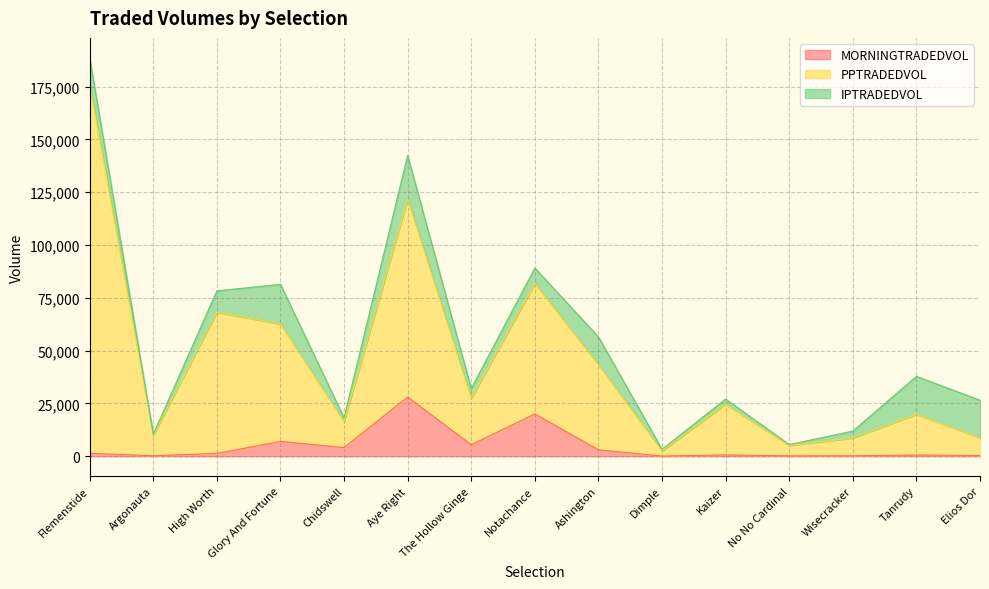

At which label does MORNINGTRADEDVOL reach its peak?

Aye Right